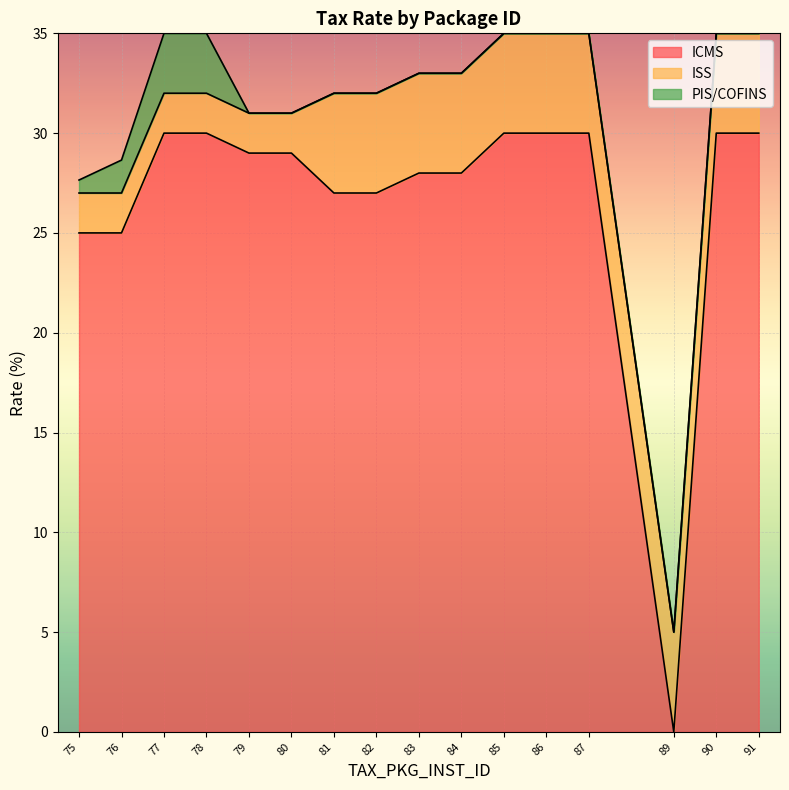

True or false: ISS has a value of 2.0 at 78.

True